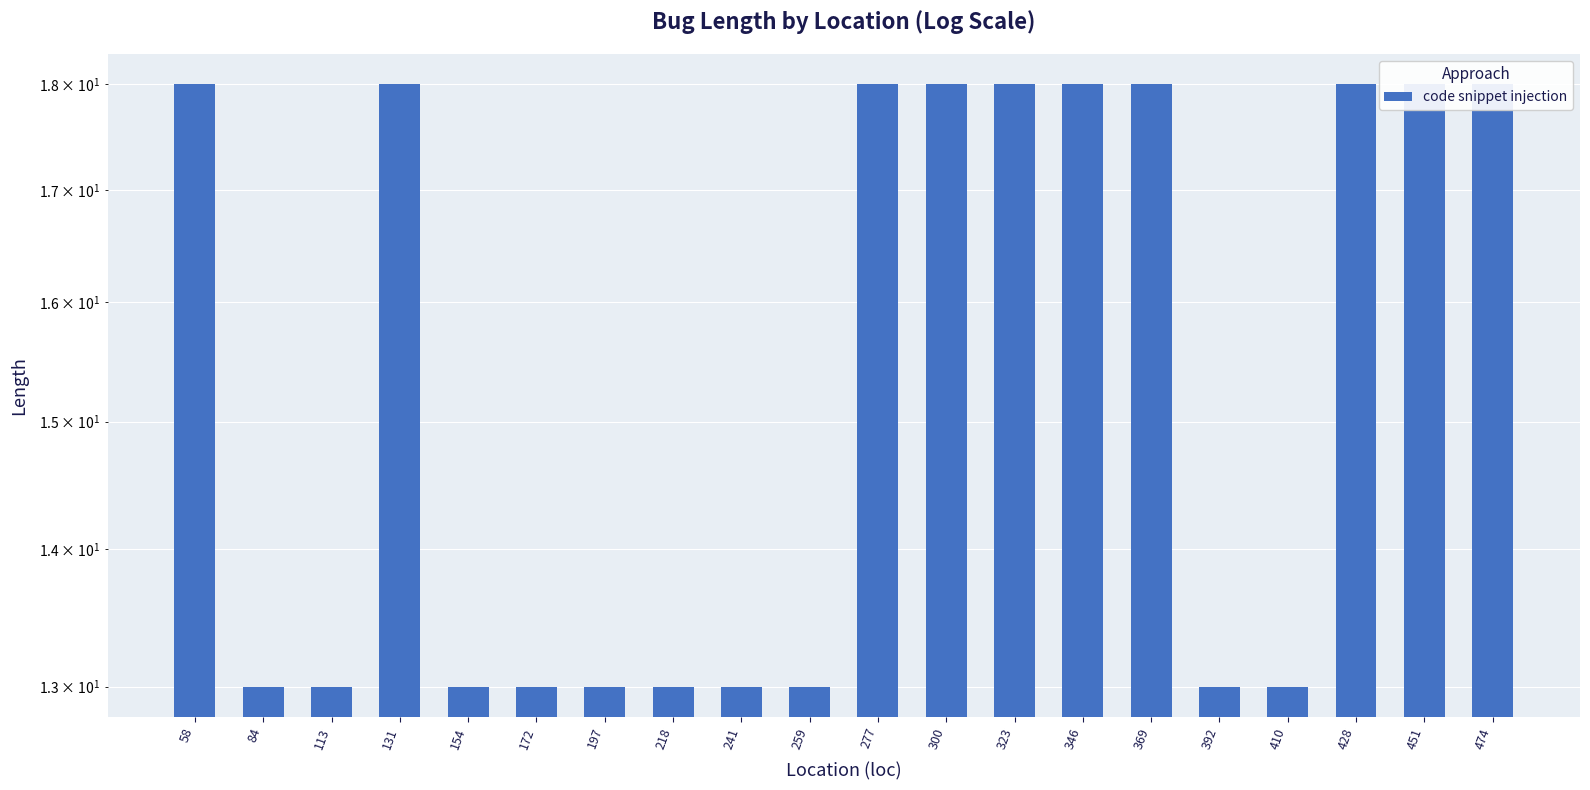

Count the values in the range 13 to 18.

20